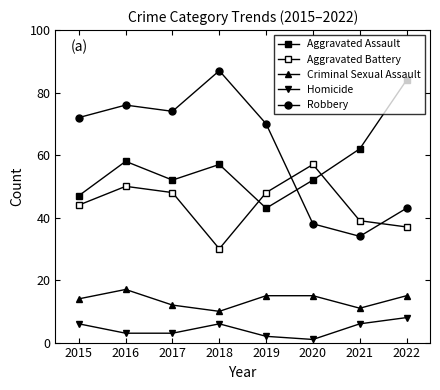

How many times do Robbery and Aggravated Assault cross each other?

1